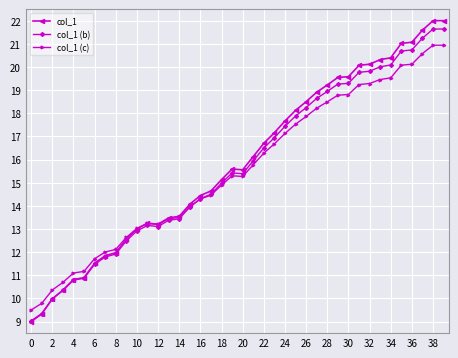

What is the lowest value of the col_1 (b) series?

9.0